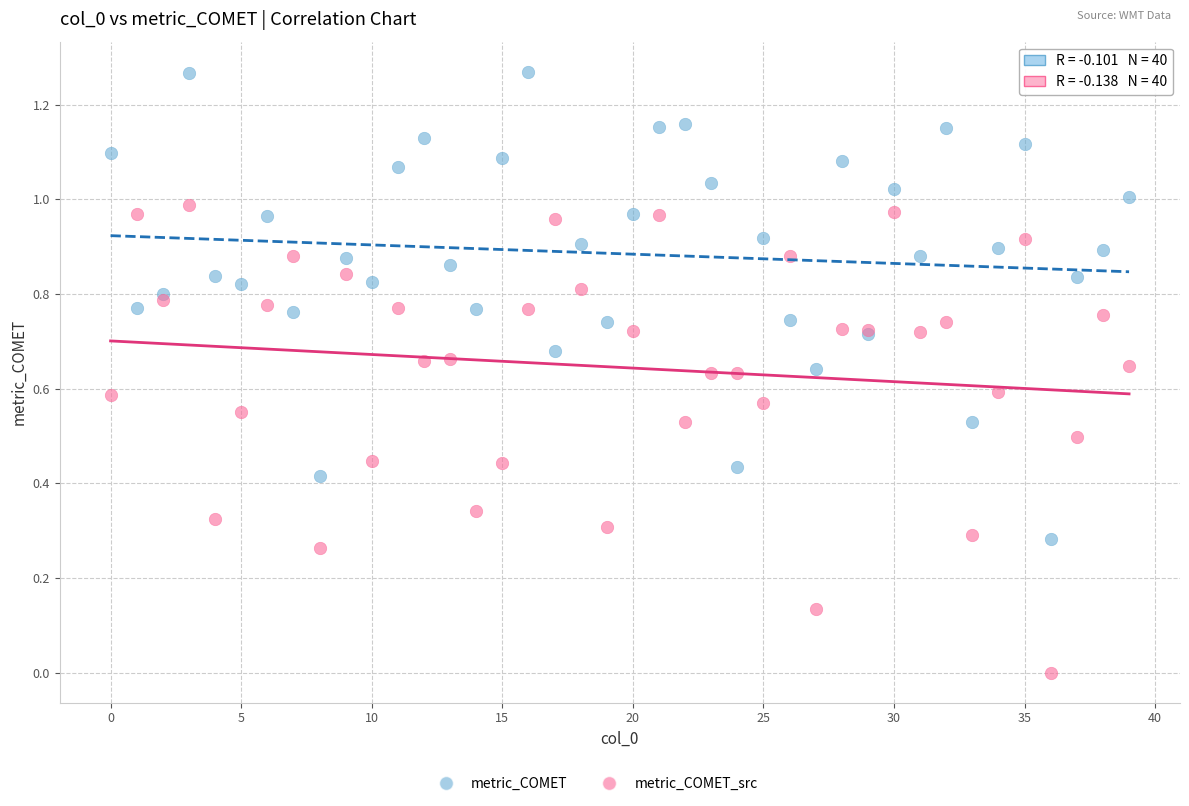

Which series reaches the maximum Y coordinate?

metric_COMET